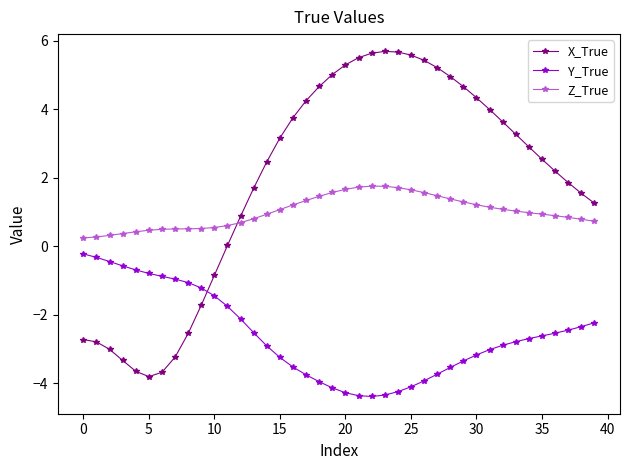

Rank the series by their average value, from highest to lowest.

X_True, Z_True, Y_True